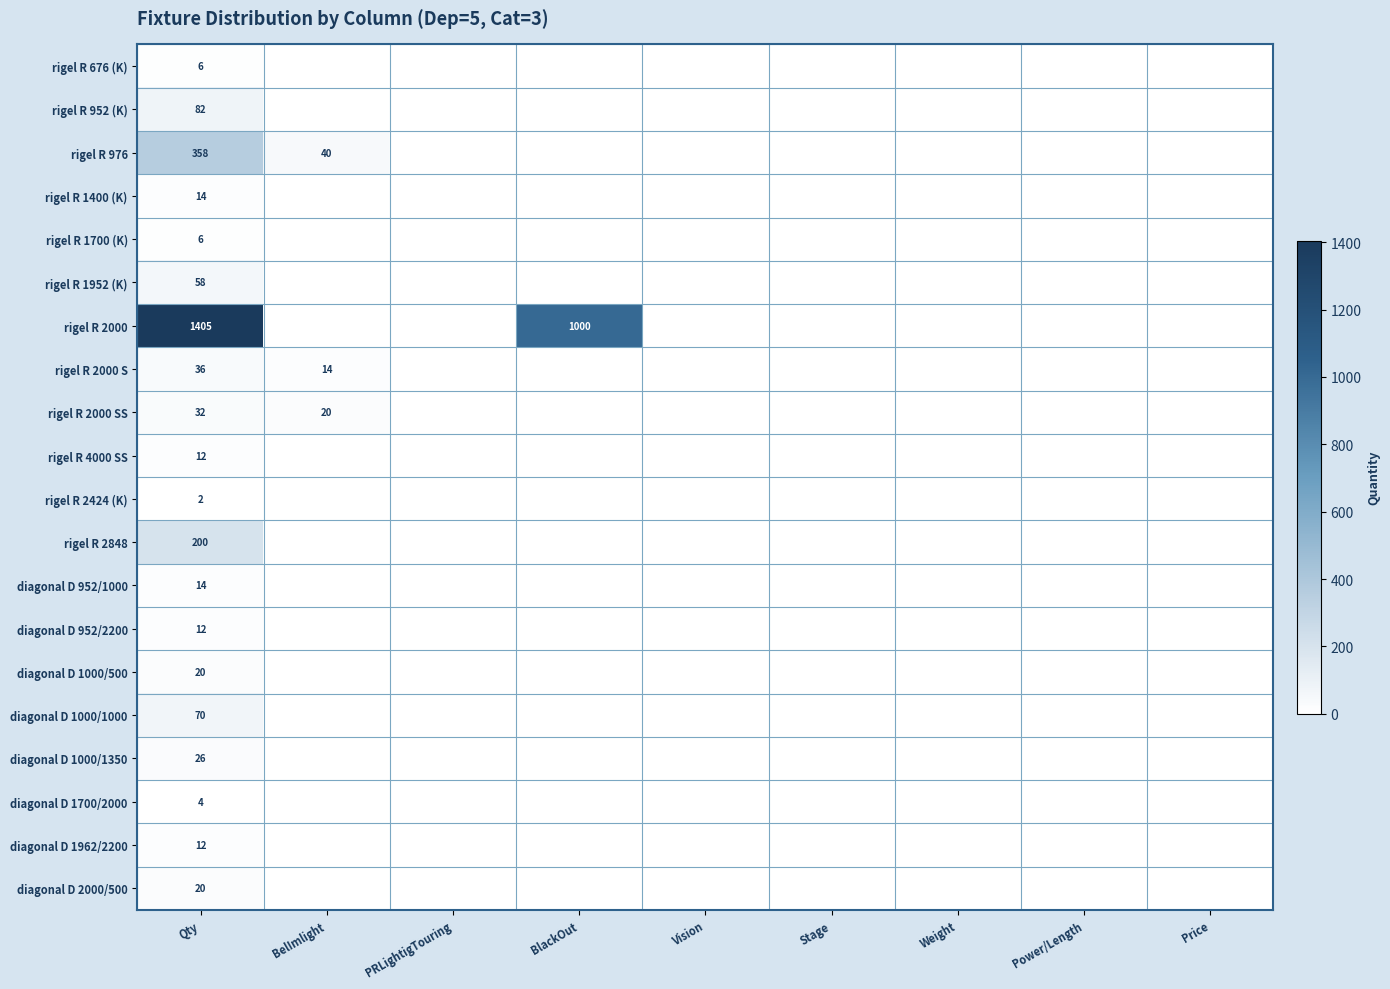

Is it true that rigel R 2000 SS equals 20 at BelImlight?

True